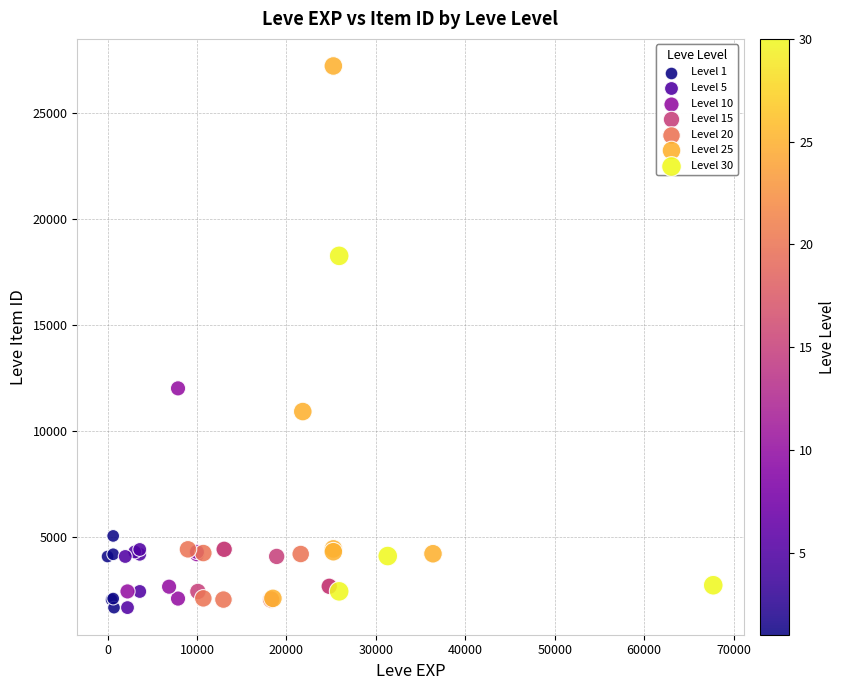

What Y value in the scatter plot is closest to 14448?

12018